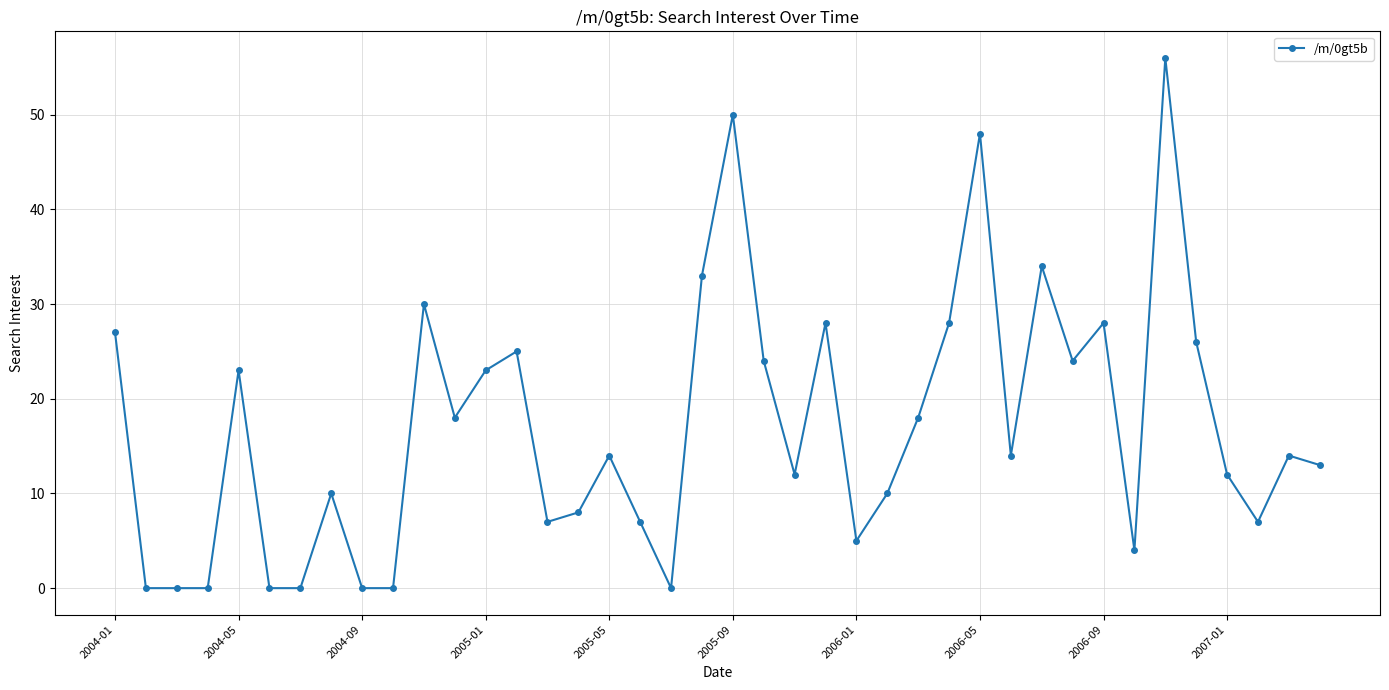

What is the difference between the second highest and minimum values?

50